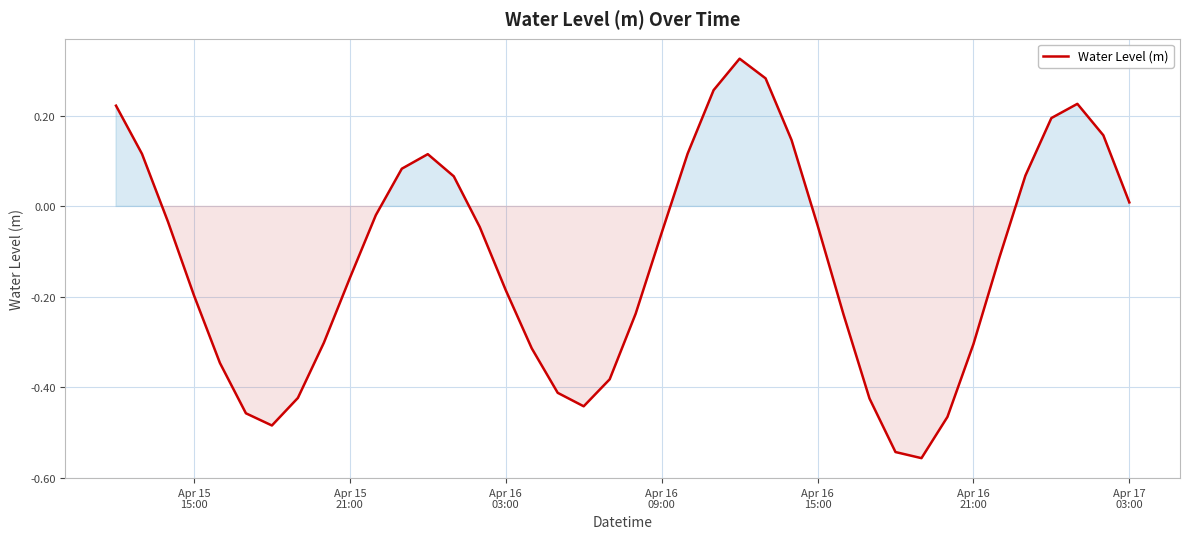

What is the sum of all values?

-4.8